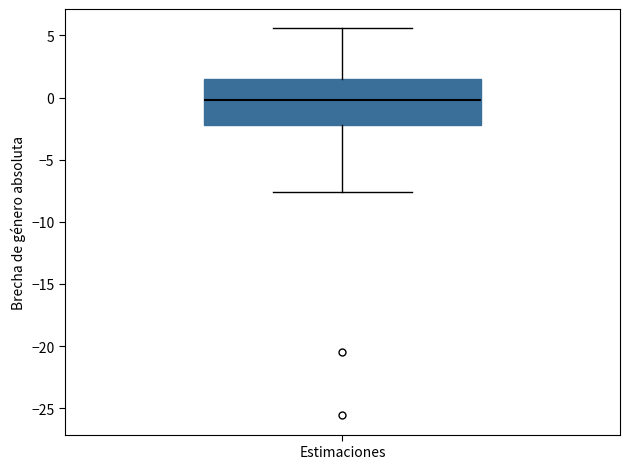

Read this box plot against the y-axis: the position of the median line, the range covered by the box, and the ends of both whiskers. The values are not printed on the chart, so give them approximately, as read against the axis.

median 0.0, box -2.0 to 1.5, whiskers -7.5 to 5.5